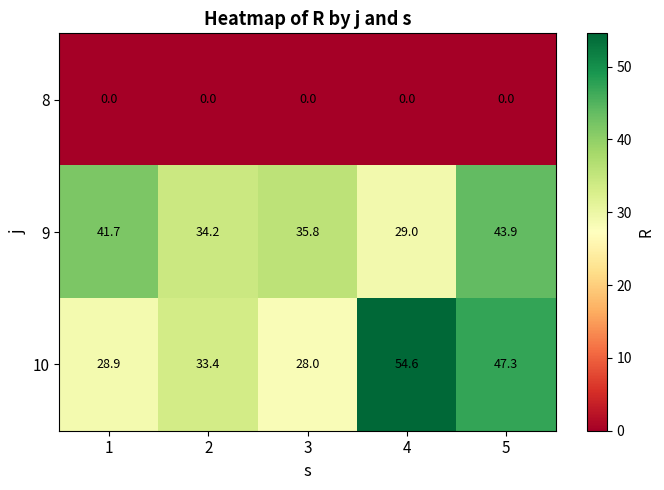

Between 1 and 5, which series saw the biggest shift?

10